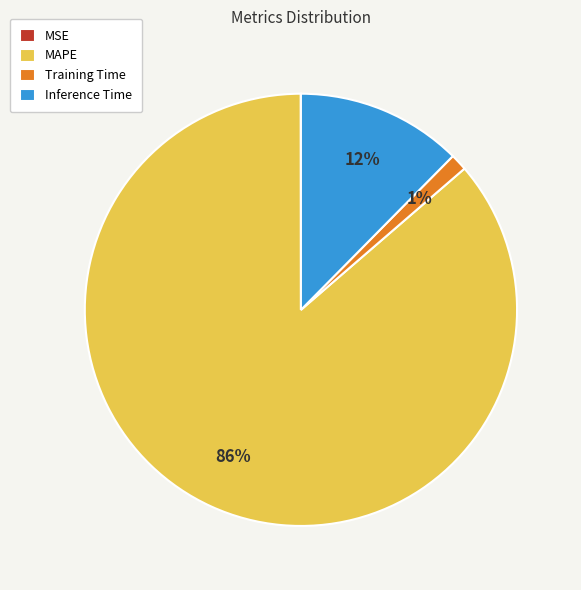

To the nearest percent, what portion does Training Time represent?

1%